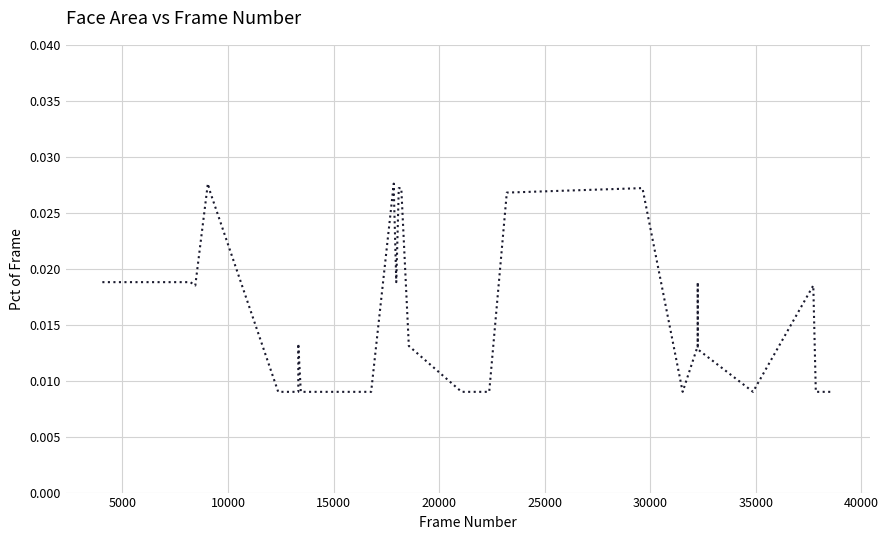

The value at 27 is 0.0. True or false?

False